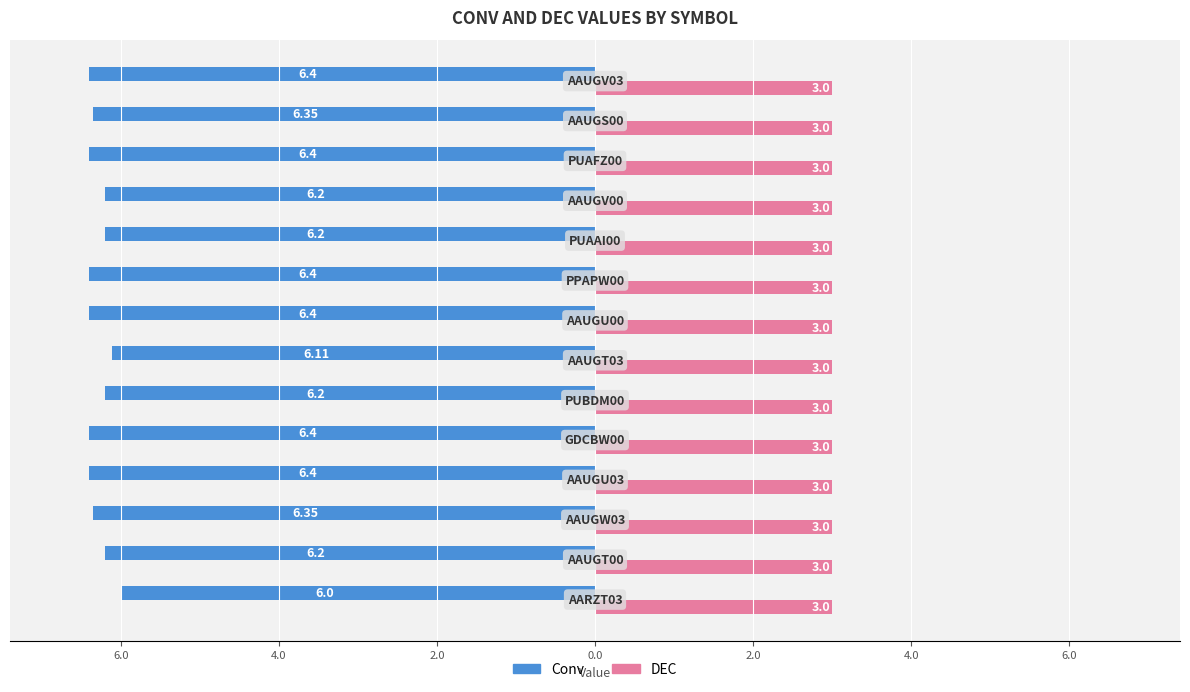

At how many categories does at least one series exceed 0?

14